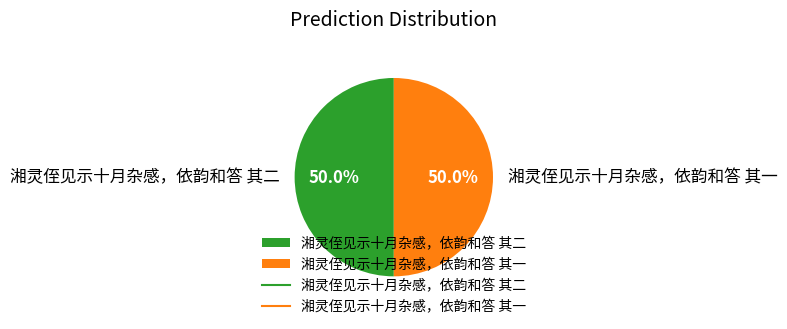

What is the ratio of the value at 湘灵侄见示十月杂感，依韵和答 其二 to the value at 湘灵侄见示十月杂感，依韵和答 其一?

1.0